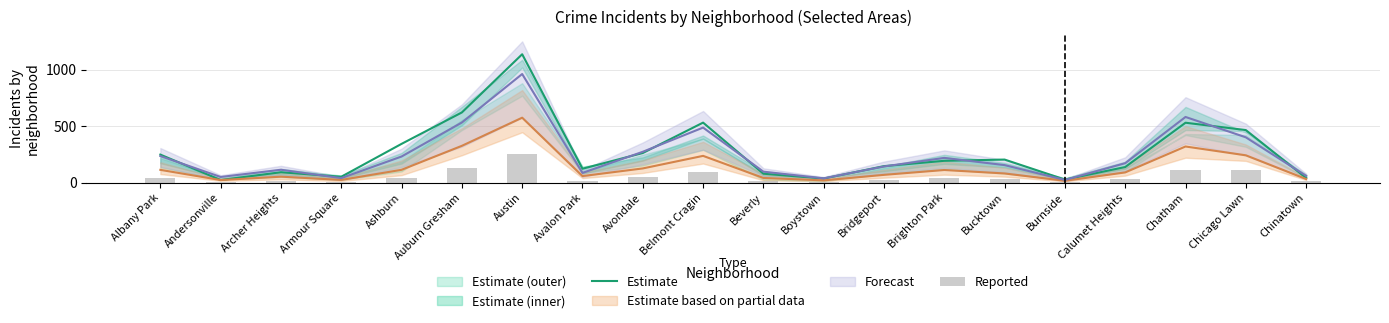

What is the label of the 2nd bar from the left?

Andersonville